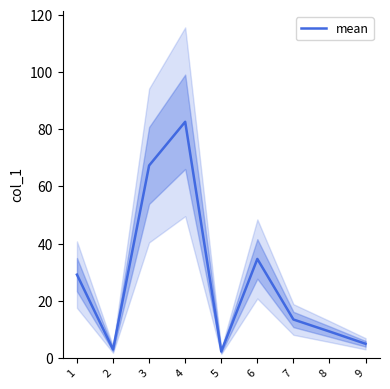

Rank the categories by value from highest to lowest.

4, 3, 6, 1, 7, 8, 9, 2, 5